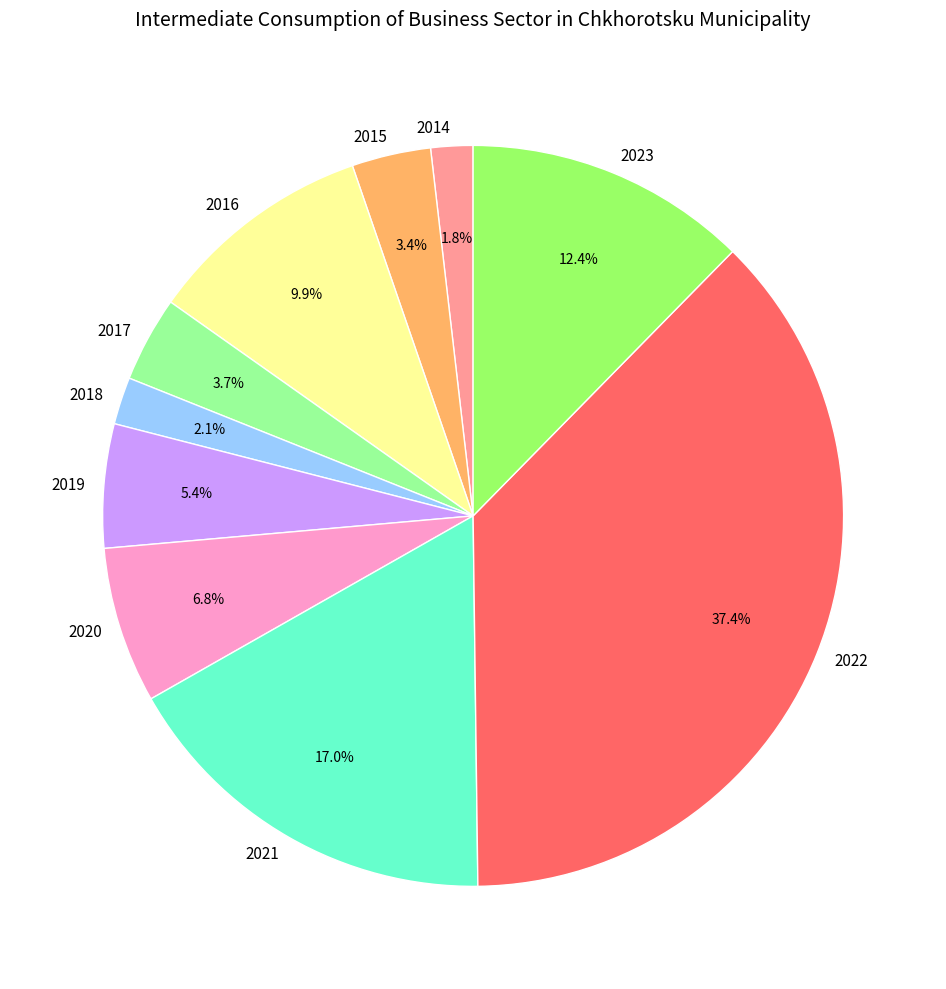

To the nearest percent, what is the difference between the largest and smallest slice percentages?

36%